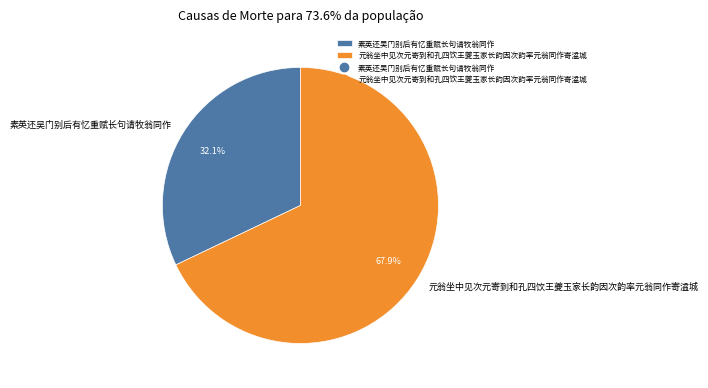

To the nearest percent, what is the difference between the 元翁坐中见次元寄到和孔四饮王夔玉家长韵因次韵率元翁同作寄湓城 and 素英还吴门别后有忆重赋长句请牧翁同作 slice percentages?

36%